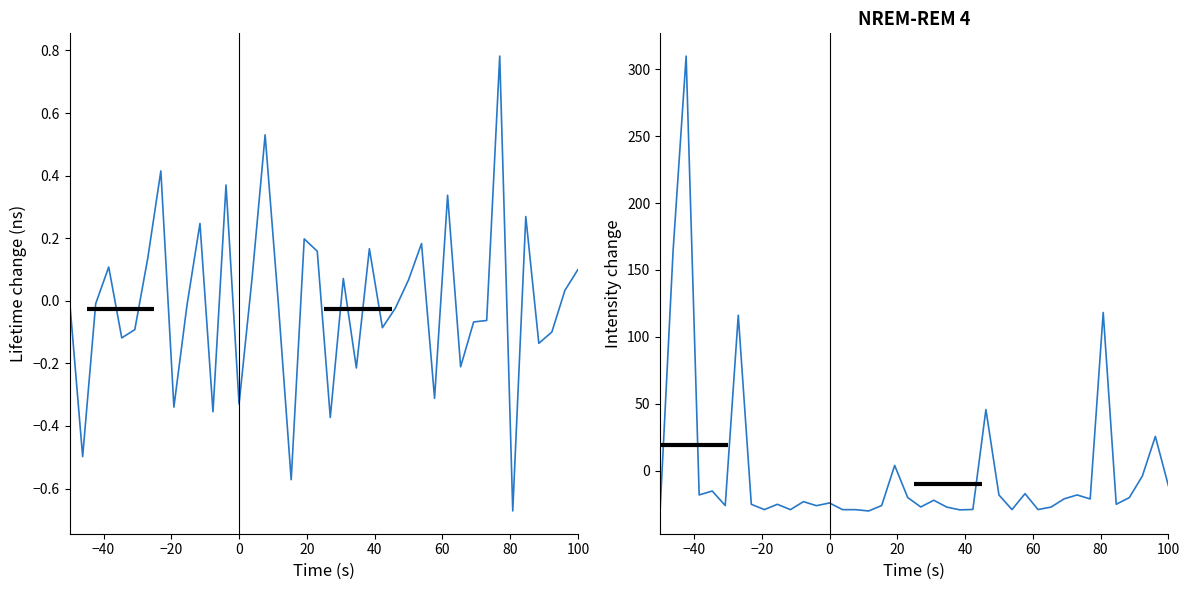

At how many categories does at least one series exceed 234?

1